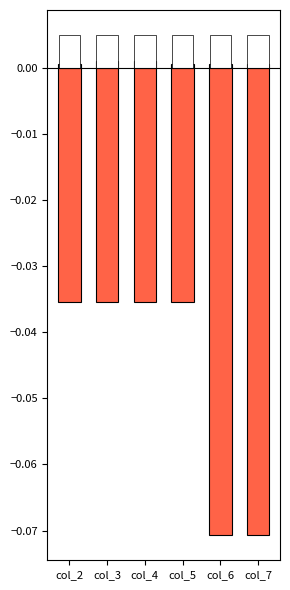

The Diesel Generator series shows 0.0 at col_6. True or false?

True